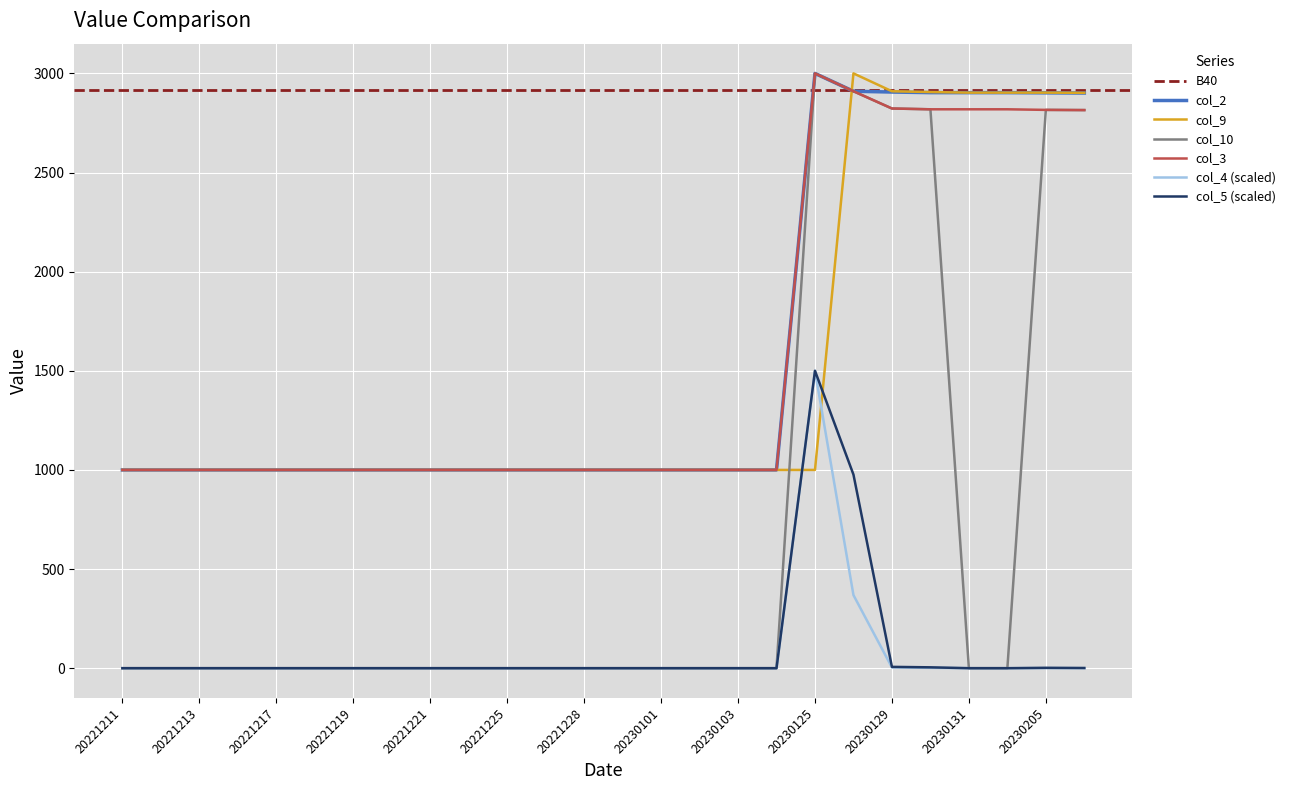

Which label corresponds to the smallest value in the chart?

20221211